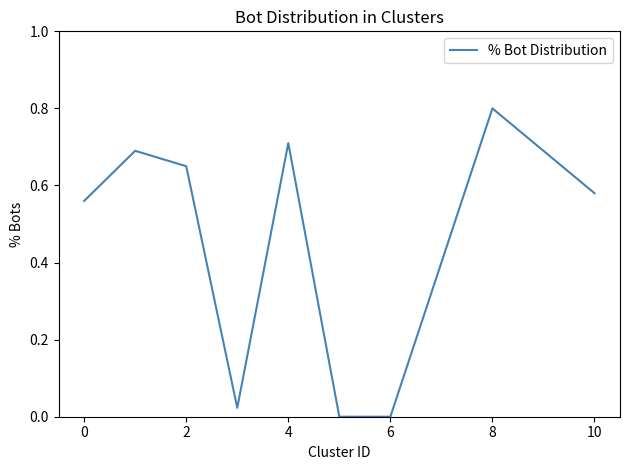

What is the maximum value shown in the chart?

0.8